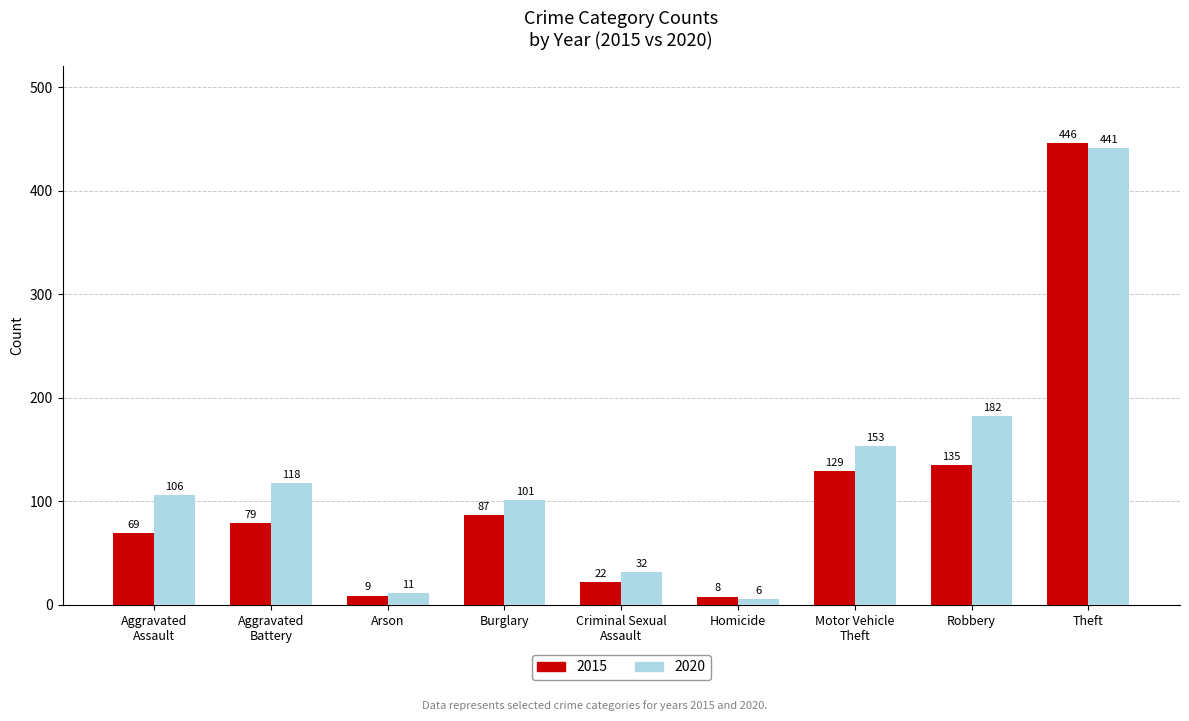

Reading right to left, transcribe all the data shown in this chart.

2015: Theft=446	Robbery=135	Motor Vehicle
Theft=129	Homicide=8	Criminal Sexual
Assault=22	Burglary=87	Arson=9	Aggravated
Battery=79	Aggravated
Assault=69
2020: Theft=441	Robbery=182	Motor Vehicle
Theft=153	Homicide=6	Criminal Sexual
Assault=32	Burglary=101	Arson=11	Aggravated
Battery=118	Aggravated
Assault=106